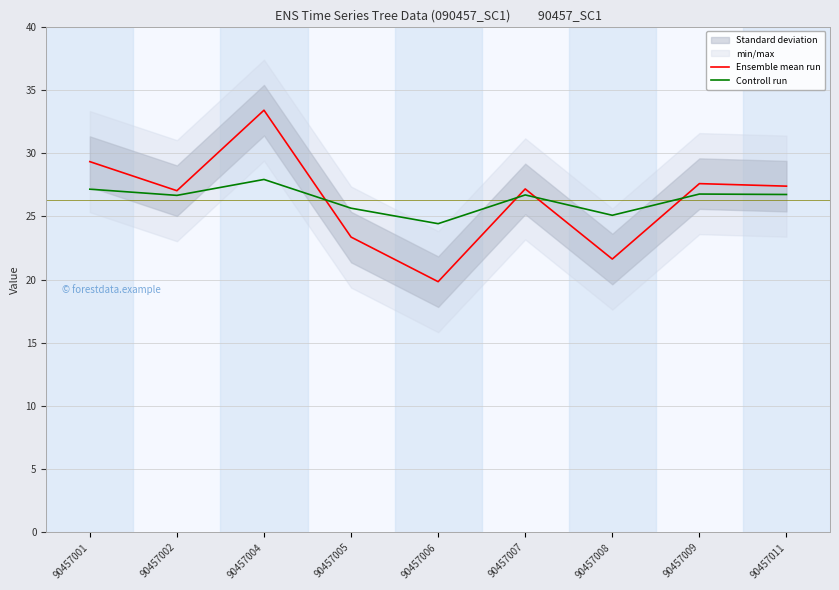

Does the chart display data point markers on the line(s)?

No